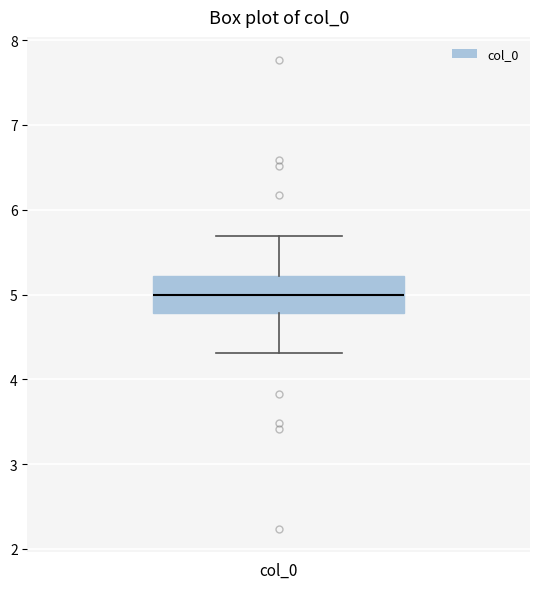

Read this box plot against the y-axis: the position of the median line, the range covered by the box, and the ends of both whiskers. The values are not printed on the chart, so give them approximately, as read against the axis.

median 5.0, box 4.8 to 5.2, whiskers 4.3 to 5.7